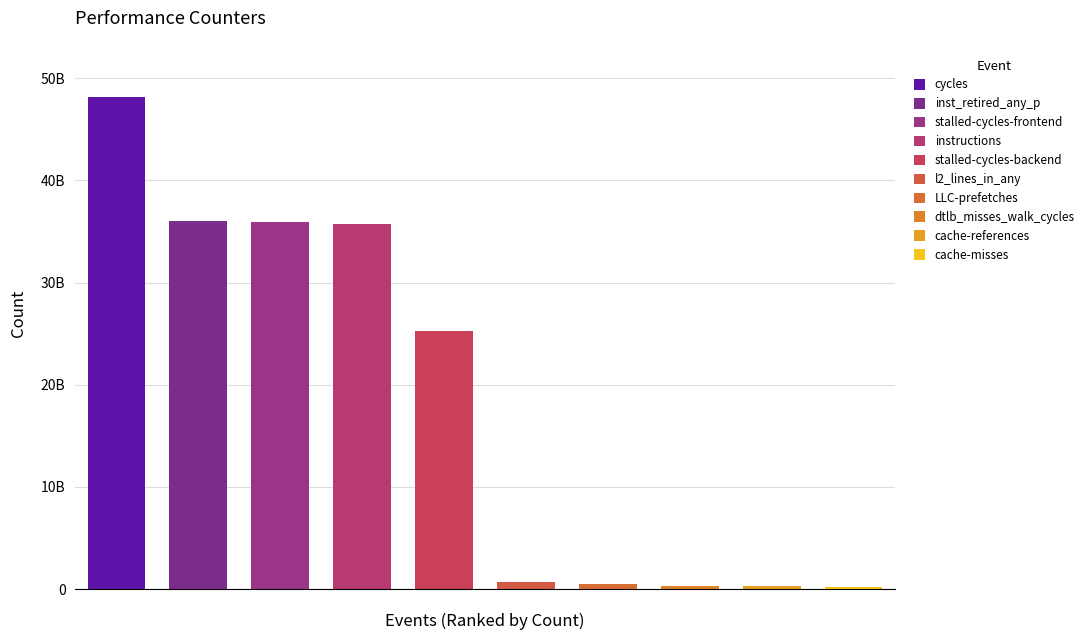

What is the minimum value shown in the chart?

228332846